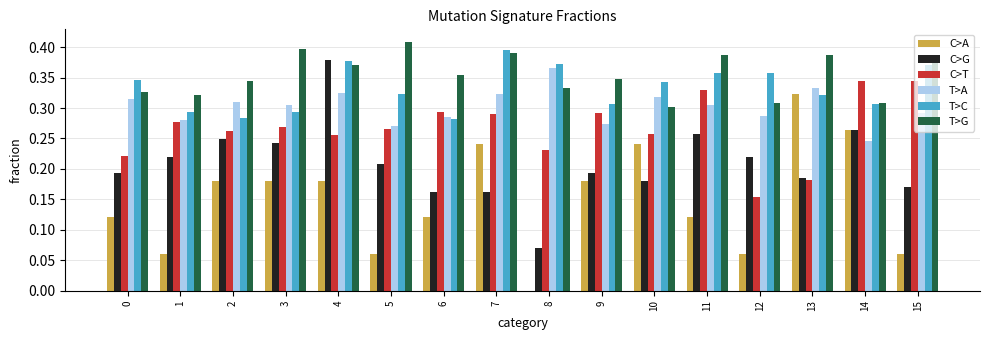

Is it true that T>G equals 0.4 at 13?

True